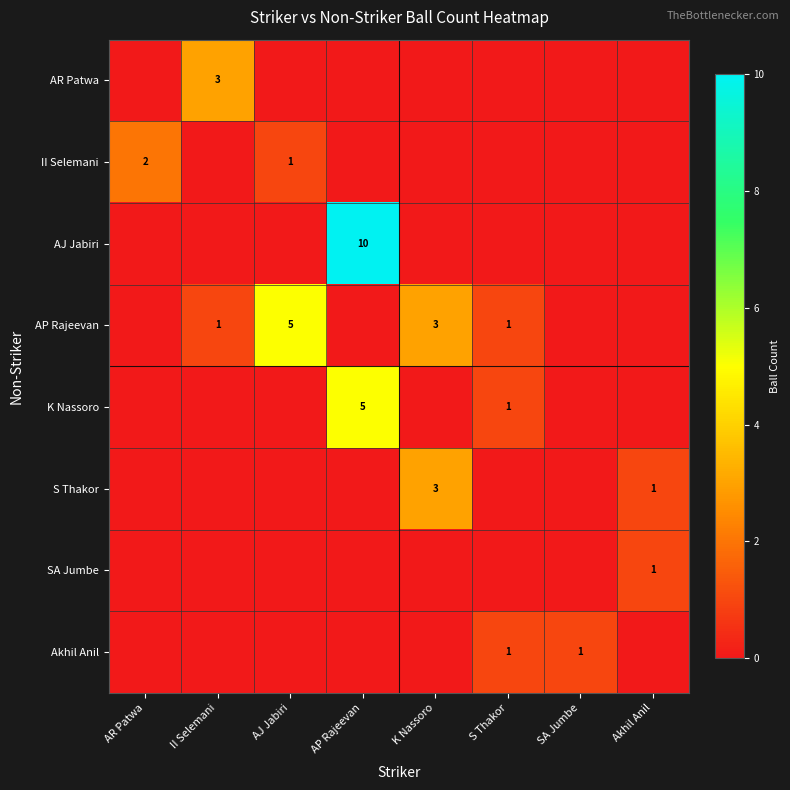

At how many categories does at least one series exceed 6?

1